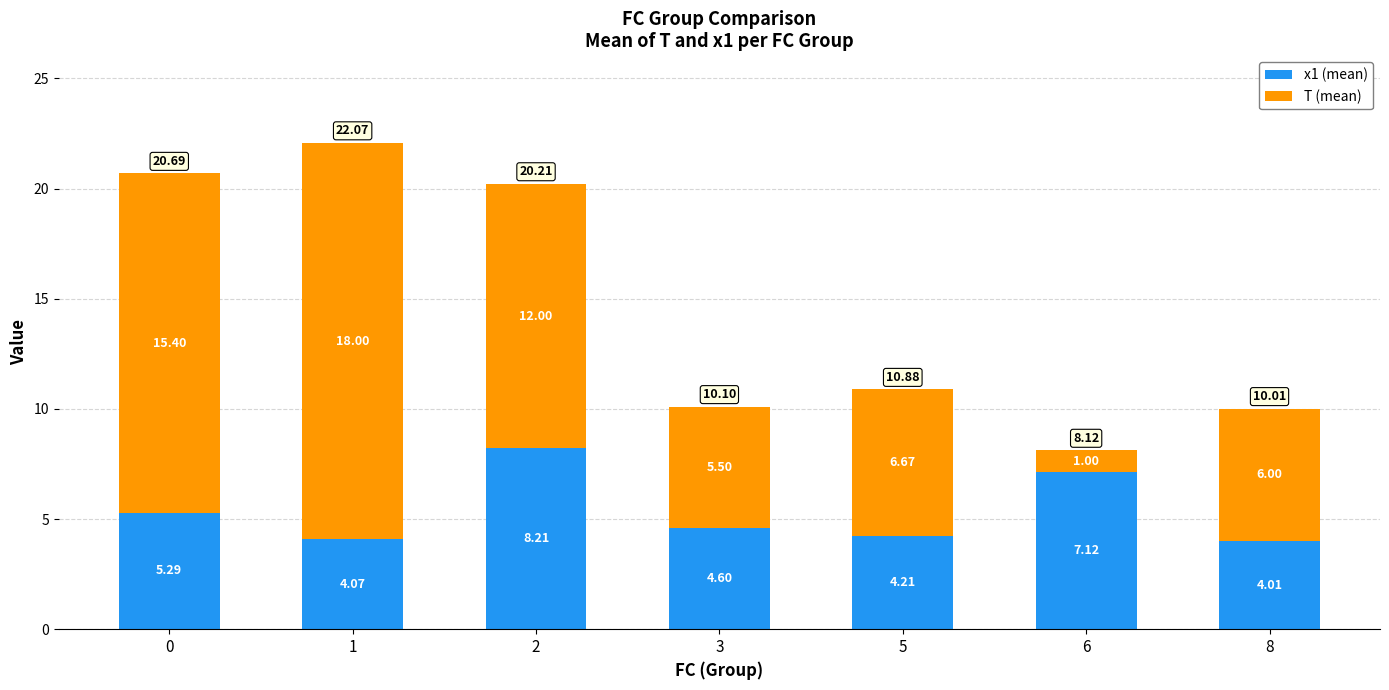

List the labels in order of x1 (mean) value, smallest first.

8, 1, 5, 3, 0, 6, 2